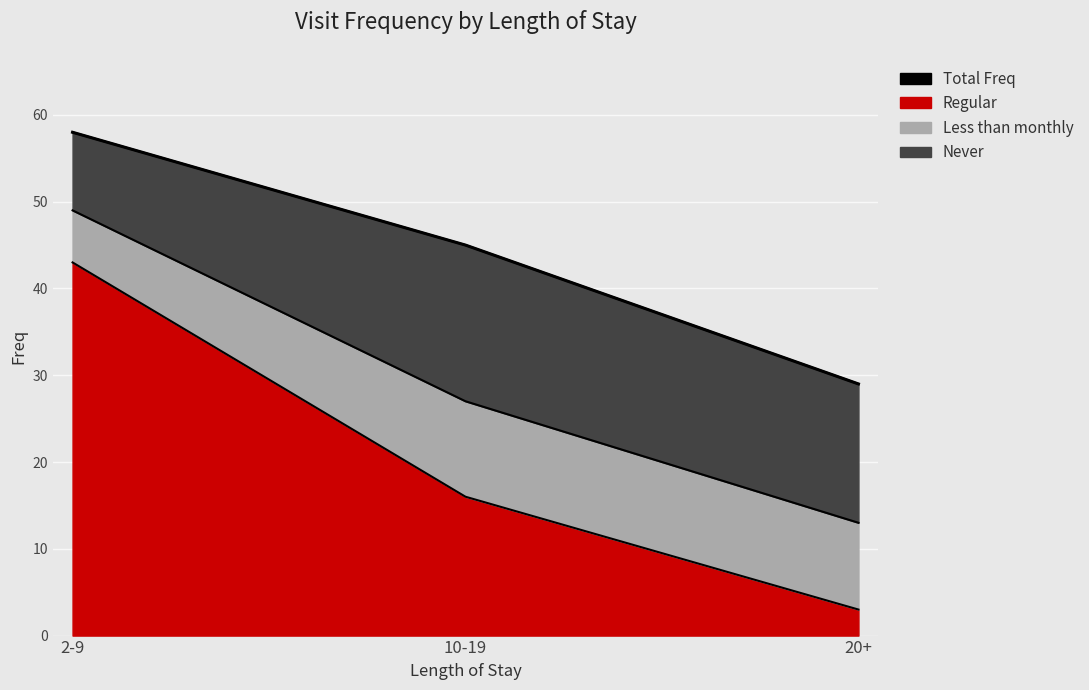

How many categories are shown in the chart?

3